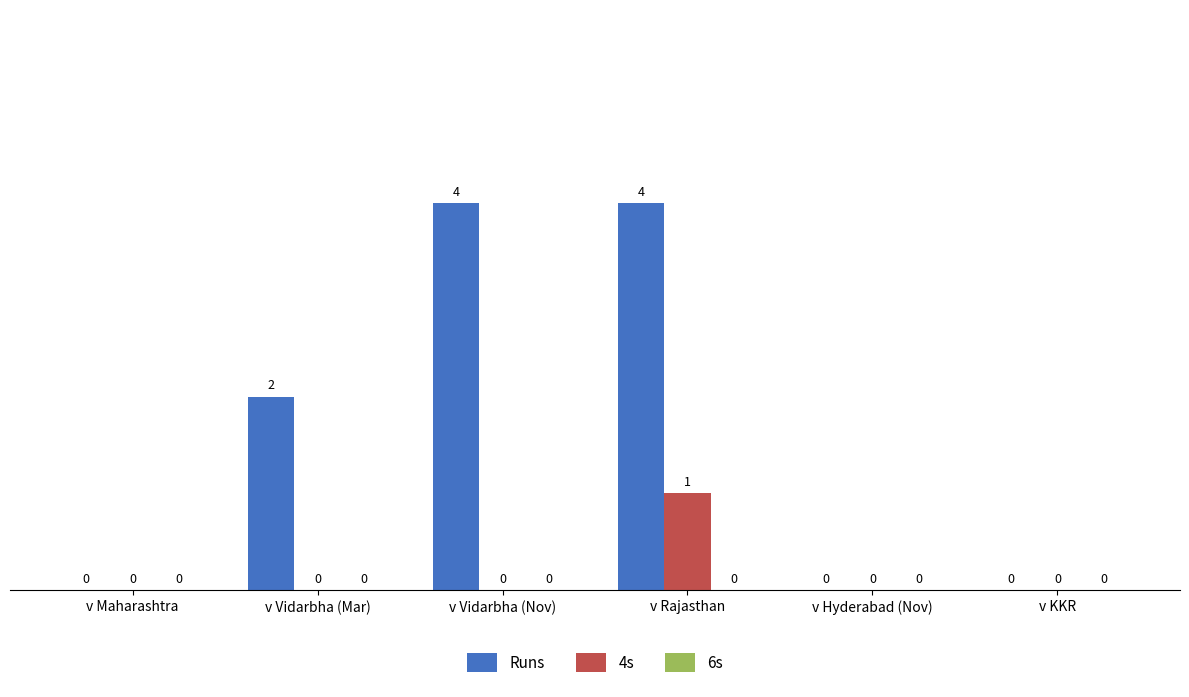

True or false: Runs has a value of 4 at v Vidarbha (Nov).

True